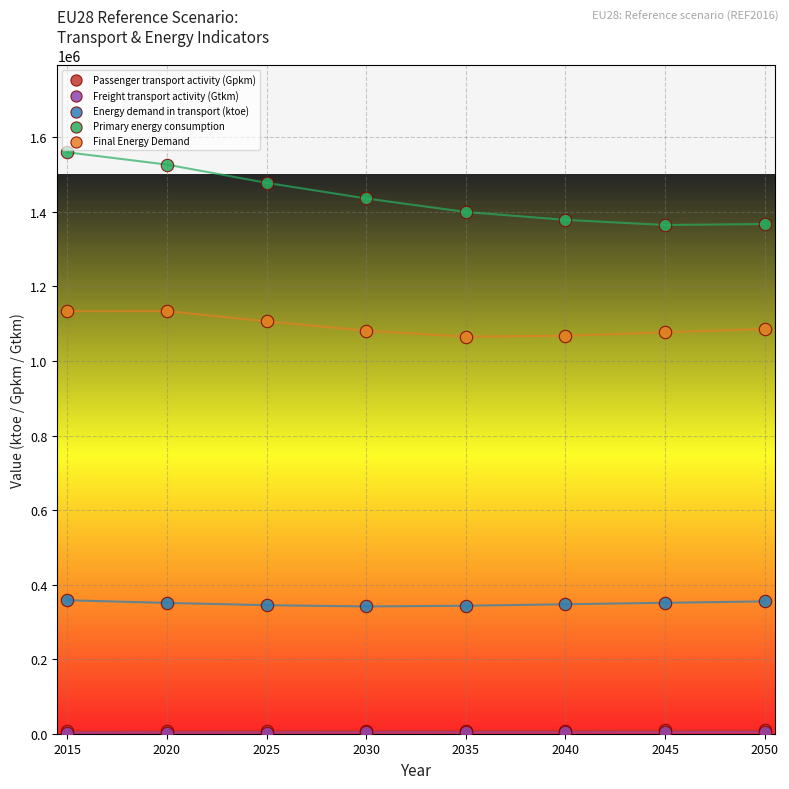

What are all the series names shown in the legend?

Passenger transport activity (Gpkm), Freight transport activity (Gtkm), Energy demand in transport (ktoe), Primary energy consumption, Final Energy Demand